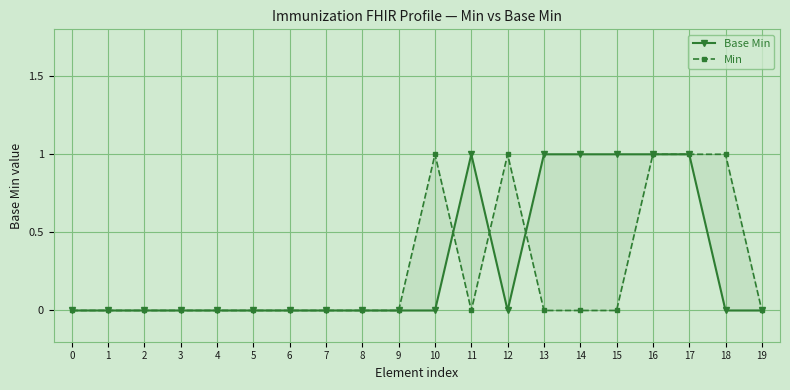

Which series has the largest total across all categories?

Base Min